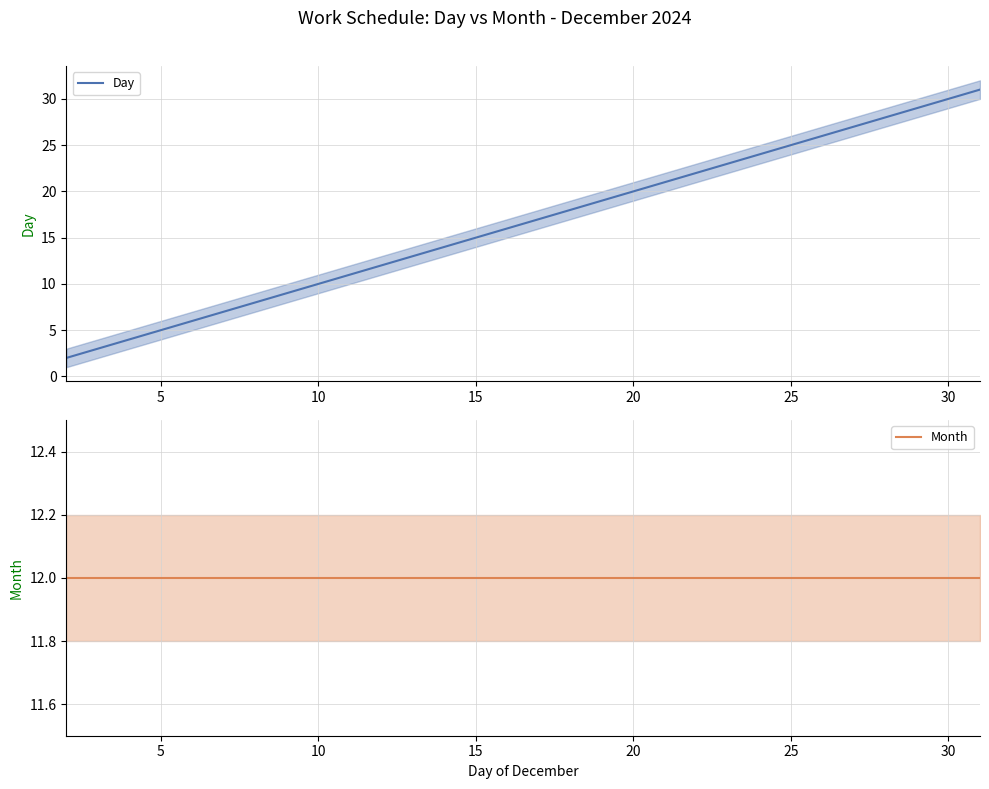

True or false: Day and Month intersect in this chart.

False